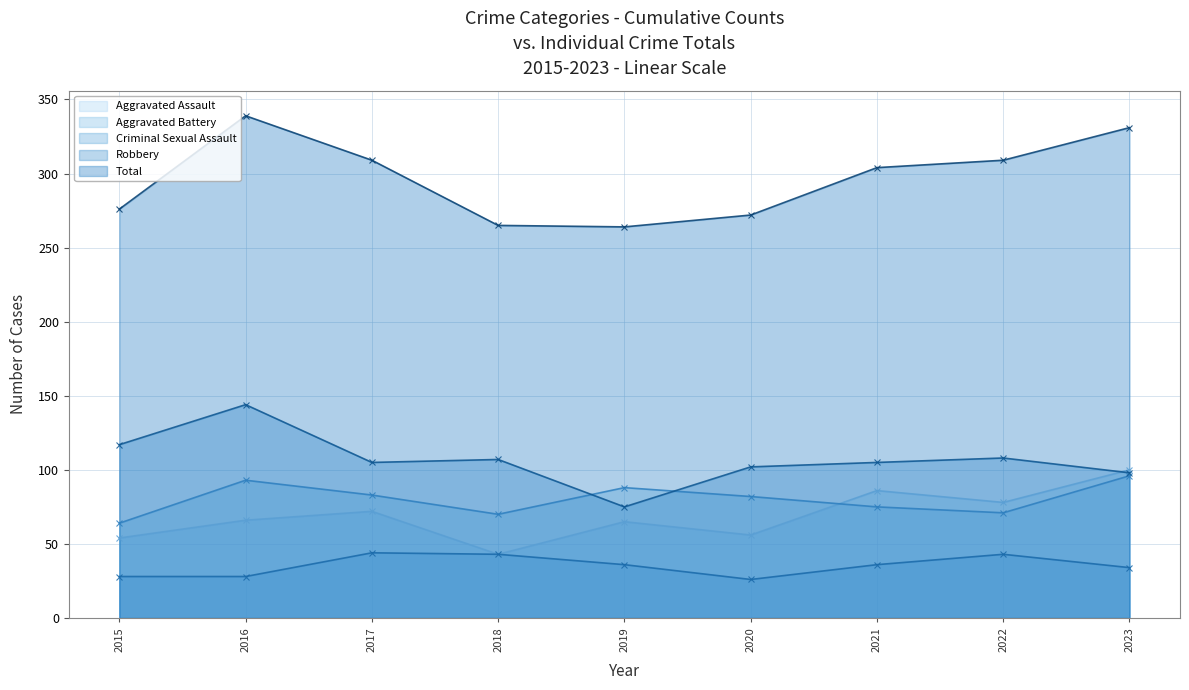

What is the value of the Total point at the 3rd from the left?

309